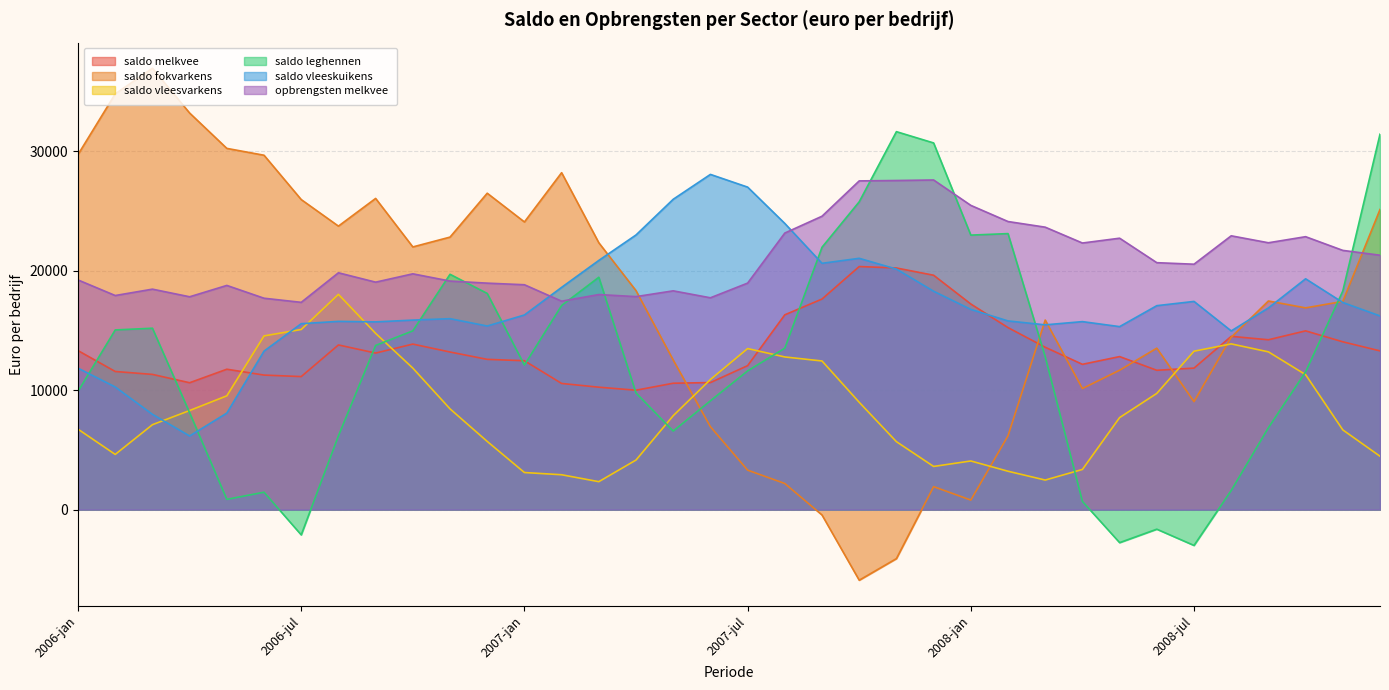

Reading right to left, transcribe all the data shown in this chart.

saldo melkvee: 13281.6	14040.2	14956.4	14211.1	14497.6	11840.3	11658.0	12803.7	12157.0	13583.6	15229.0	17203.7	19610.4	20217.6	20338.8	17619.0	16299.8	12045.4	10630.1	10575.5	9990.8	10243.5	10555.8	12456.7	12572.8	13186.1	13850.0	13098.8	13777.4	11131.1	11256.9	11746.3	10616.0	11313.7	11557.3	13304.6
saldo fokvarkens: 25111.5	17421.3	16879.6	17455.7	14422.2	9034.6	13508.4	11664.9	10130.8	15861.5	6177.5	800.0	1921.9	-4098.9	-5906.6	-449.2	2186.1	3303.5	6936.5	12515.4	18320.3	22326.5	28191.0	24068.6	26472.5	22801.5	21978.7	26037.3	23720.0	25941.8	29650.3	30223.8	33181.6	36930.9	34785.7	29711.3
saldo vleesvarkens: 4465.9	6670.5	11292.5	13200.4	13865.7	13254.5	9724.9	7700.6	3362.0	2473.8	3211.7	4070.5	3612.3	5685.3	8980.6	12436.4	12772.9	13475.0	10886.5	7859.3	4149.2	2338.5	2917.9	3104.2	5706.2	8430.8	11839.6	14747.1	18011.7	15071.2	14533.7	9522.5	8292.3	7105.2	4618.9	6731.0
saldo leghennen: 31411.7	18291.1	11523.8	6854.7	1600.9	-2997.2	-1636.8	-2762.5	687.5	12790.8	23093.6	22967.8	30678.9	31623.2	25754.5	21952.2	13507.9	11606.8	9106.2	6573.9	9759.0	19440.6	17077.4	12096.3	18088.5	19689.6	14959.0	13738.8	6174.0	-2113.8	1457.5	860.4	8105.8	15177.1	15034.3	9895.8
saldo vleeskuikens: 16204.8	17330.0	19312.4	16874.2	14951.8	17419.3	17064.0	15310.7	15729.6	15460.4	15787.1	16752.5	18270.8	20124.5	21026.5	20607.5	23942.9	26983.6	28047.0	25966.4	22980.4	20850.5	18596.4	16285.8	15360.4	15976.0	15856.5	15707.6	15750.4	15556.0	13263.3	8077.1	6161.1	7971.8	10261.2	11834.5
opbrengsten melkvee: 21285.5	21689.0	22835.8	22327.3	22909.1	20533.4	20661.1	22709.1	22305.5	23631.7	24103.8	25455.3	27579.3	27536.0	27503.4	24548.1	23140.9	18951.6	17723.7	18305.0	17822.1	17993.9	17440.2	18815.0	18949.0	19122.6	19728.8	19031.2	19815.6	17342.6	17687.3	18758.4	17808.0	18446.1	17913.2	19215.5